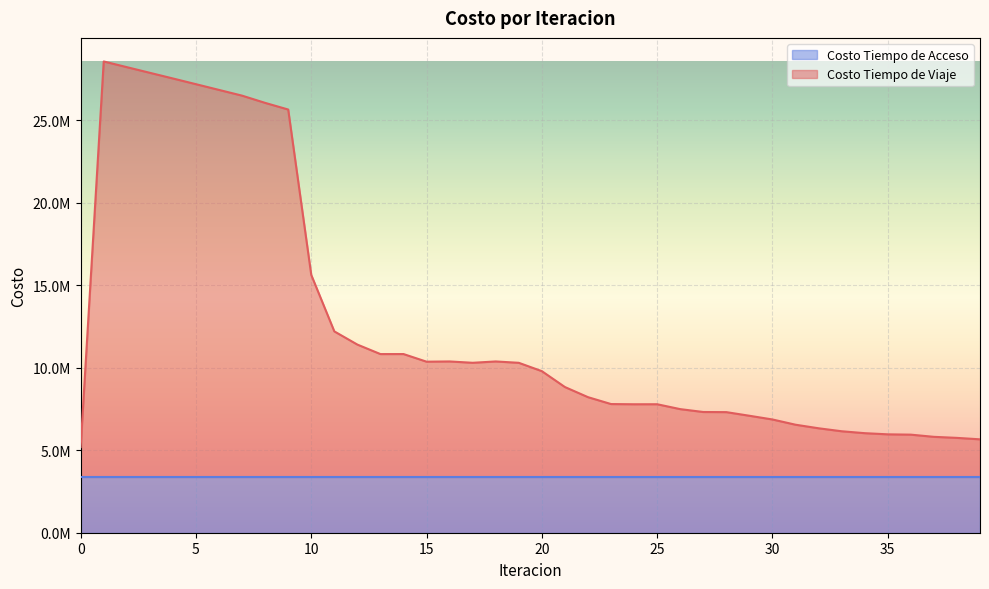

Reading right to left, list all the values displayed in this chart.

5660648.5	5748797.4	5812021.1	5944503.7	5963659.5	6033858.2	6150403.6	6330522.7	6546764.1	6864099.2	7089539.5	7309287.5	7317362.3	7491235.2	7787741.4	7786197.6	7798772.2	8216743.1	8830139.7	9792346.9	10298400.2	10380891.6	10300243.0	10381240.3	10366656.5	10829627.5	10828071.6	11403371.2	12203347.2	15625461.0	25650696.1	26053771.5	26492033.9	26839337.0	27186864.0	27533214.8	27876534.0	28220136.3	28564516.4	5192529.8